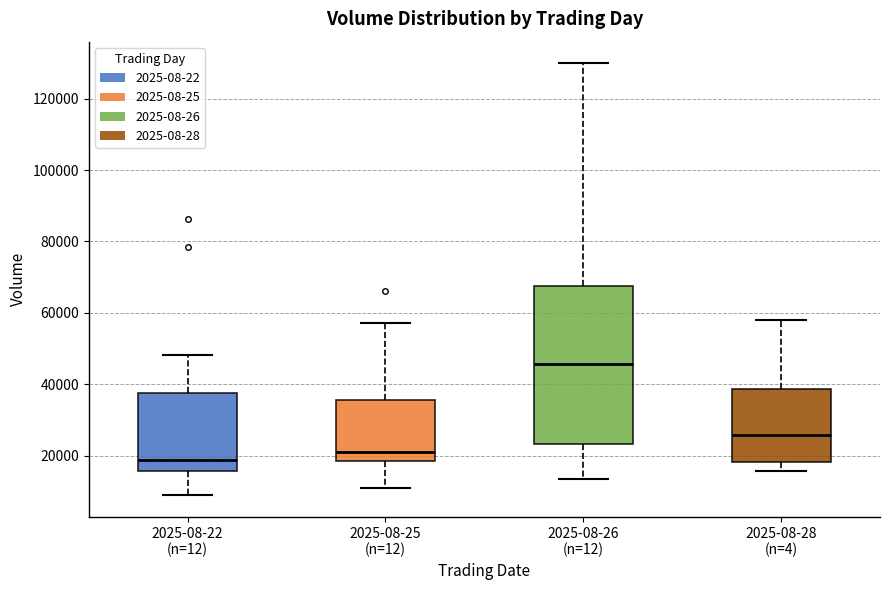

Reading left to right, transcribe this box plot: for each box, give where its median line is, the range the box spans, and where its two whiskers end, as read against the y-axis. The values are not printed on the chart, so give them approximately, as read against the axis.

2025-08-22 (n=12): median 18000, box 16000 to 38000, whiskers 8000 to 48000
2025-08-25 (n=12): median 22000, box 18000 to 36000, whiskers 12000 to 58000
2025-08-26 (n=12): median 46000, box 24000 to 68000, whiskers 14000 to 130000
2025-08-28 (n=4): median 26000, box 18000 to 38000, whiskers 16000 to 58000